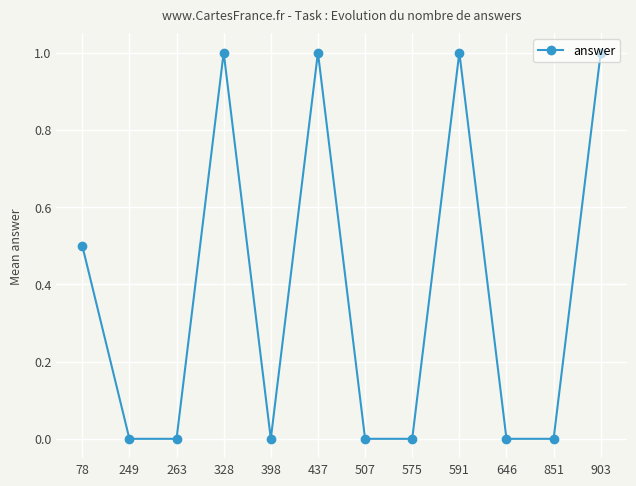

The chart shows a value of 0.3 at 437. True or false?

False